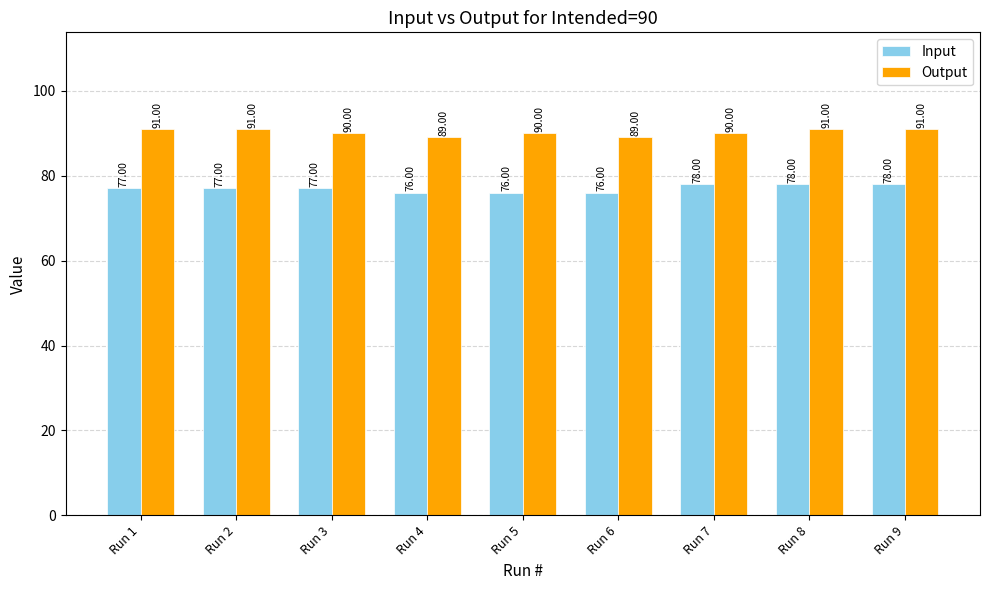

Reading right to left, transcribe all the data shown in this chart.

Input: Run 9=78	Run 8=78	Run 7=78	Run 6=76	Run 5=76	Run 4=76	Run 3=77	Run 2=77	Run 1=77
Output: Run 9=91	Run 8=91	Run 7=90	Run 6=89	Run 5=90	Run 4=89	Run 3=90	Run 2=91	Run 1=91